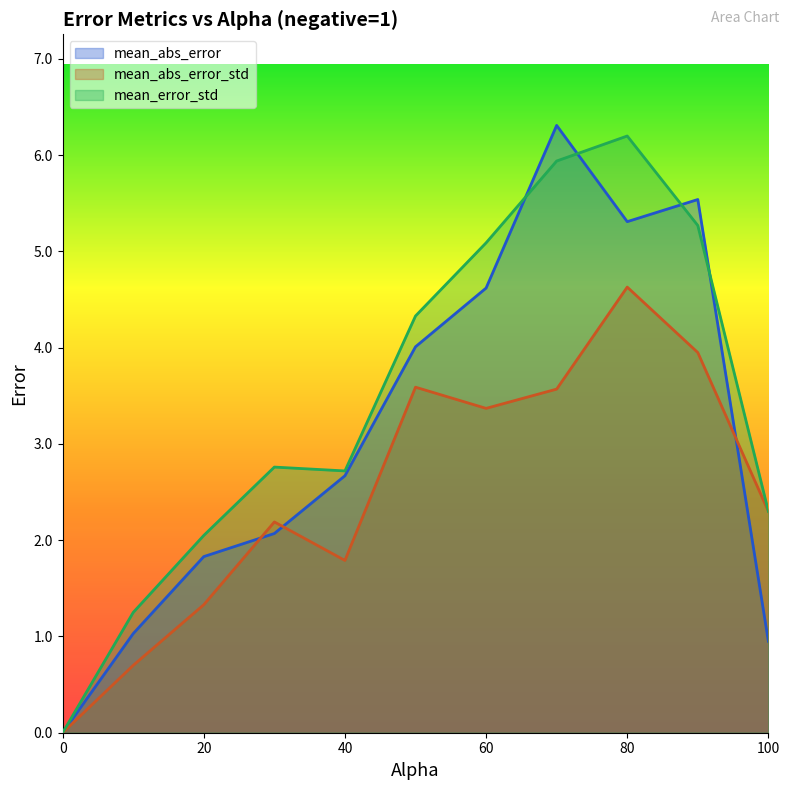

The value of mean_error_std at 10.0 is 2.2. True or false?

False